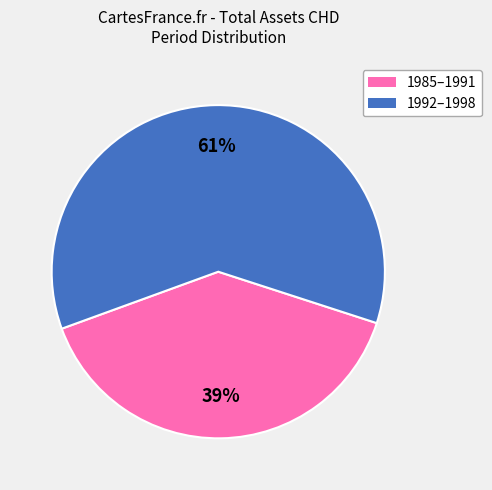

To the nearest percent, what is the average slice percentage?

50%